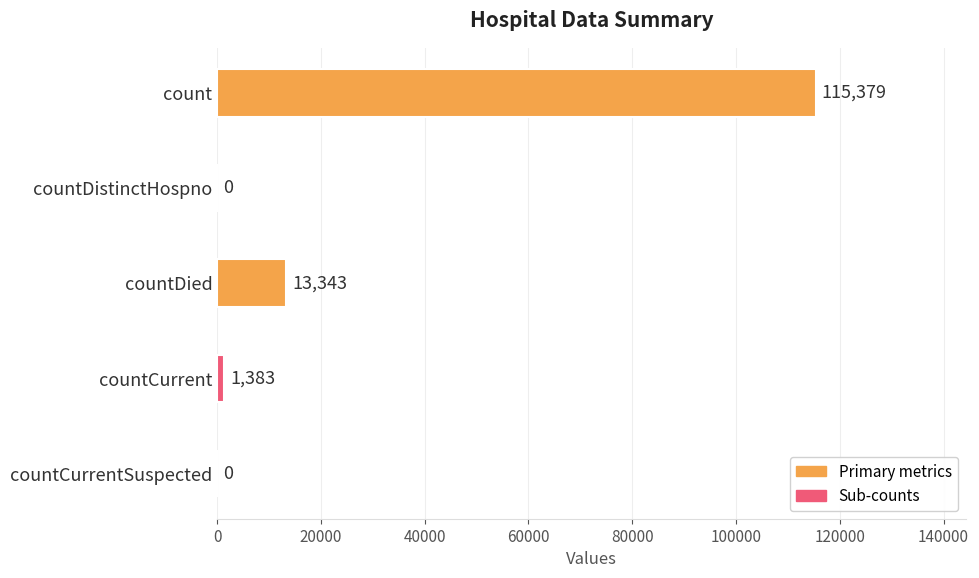

What is the sum of all values?

130105